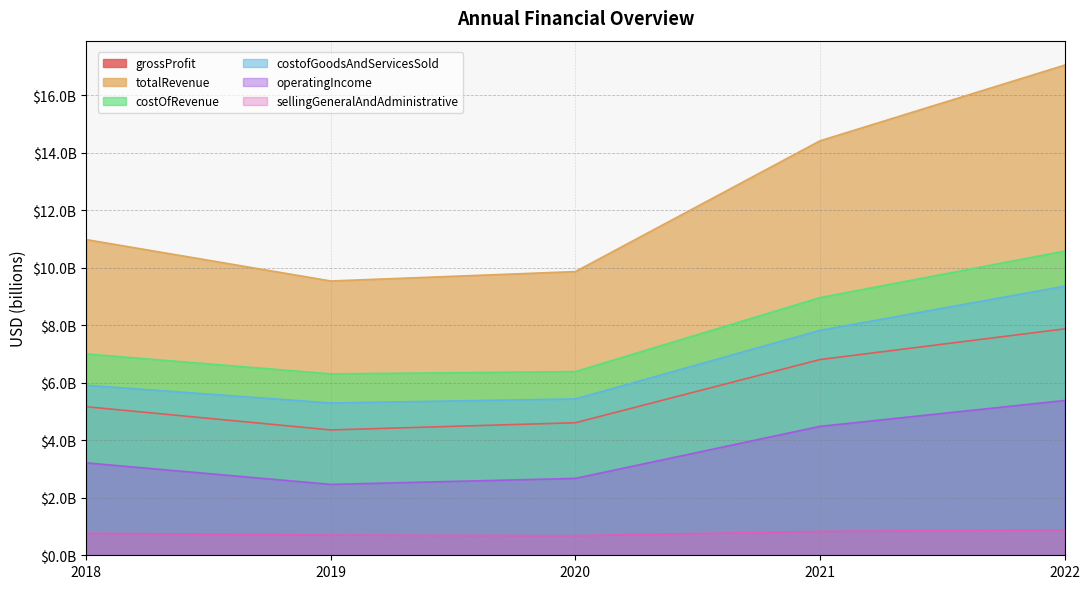

True or false: grossProfit and sellingGeneralAndAdministrative cross at least once.

False